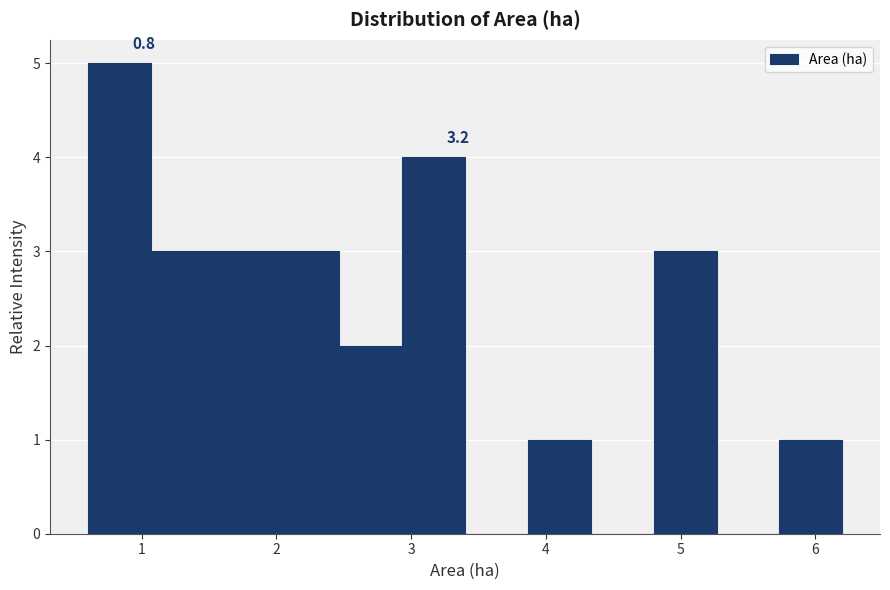

Over which range of the x-axis is the bar tallest?

0.6 to 1.1